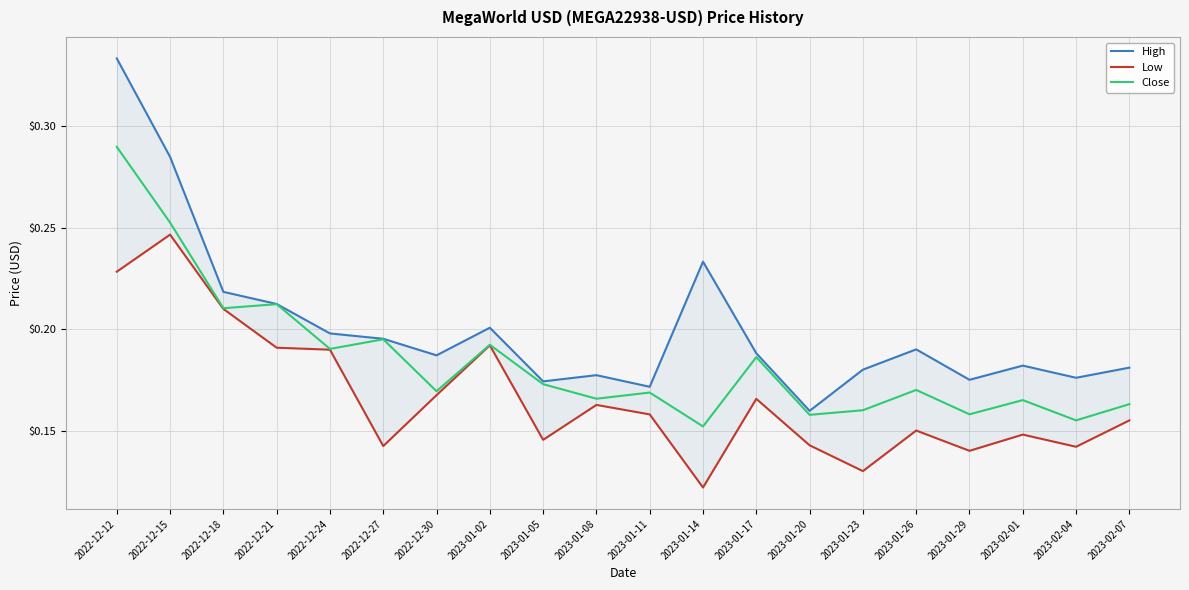

Does the chart display data point markers on the line(s)?

No